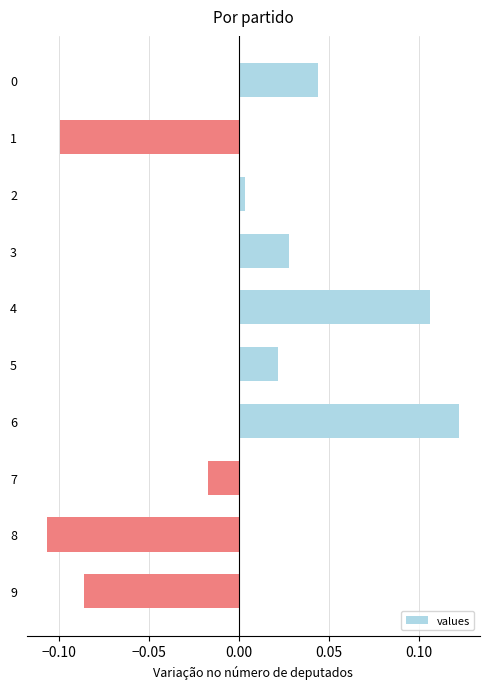

Which label corresponds to the largest value in the chart?

6